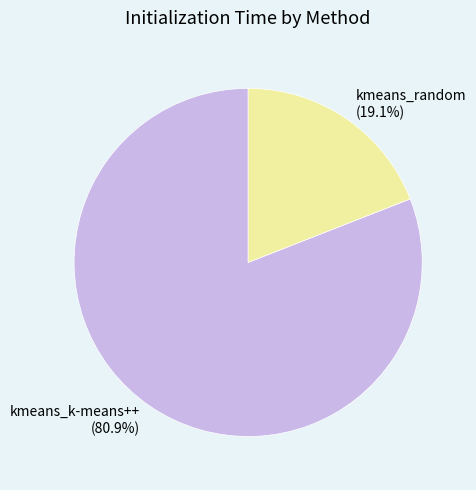

Count the number of slices in the pie.

2